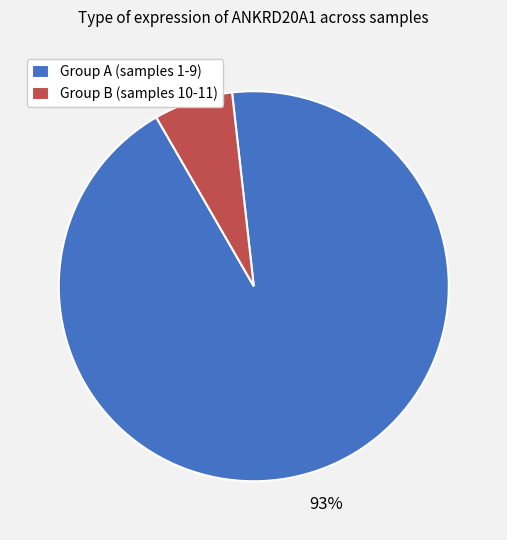

True or false: Group A (samples 1-9) accounts for 88% of the total.

False